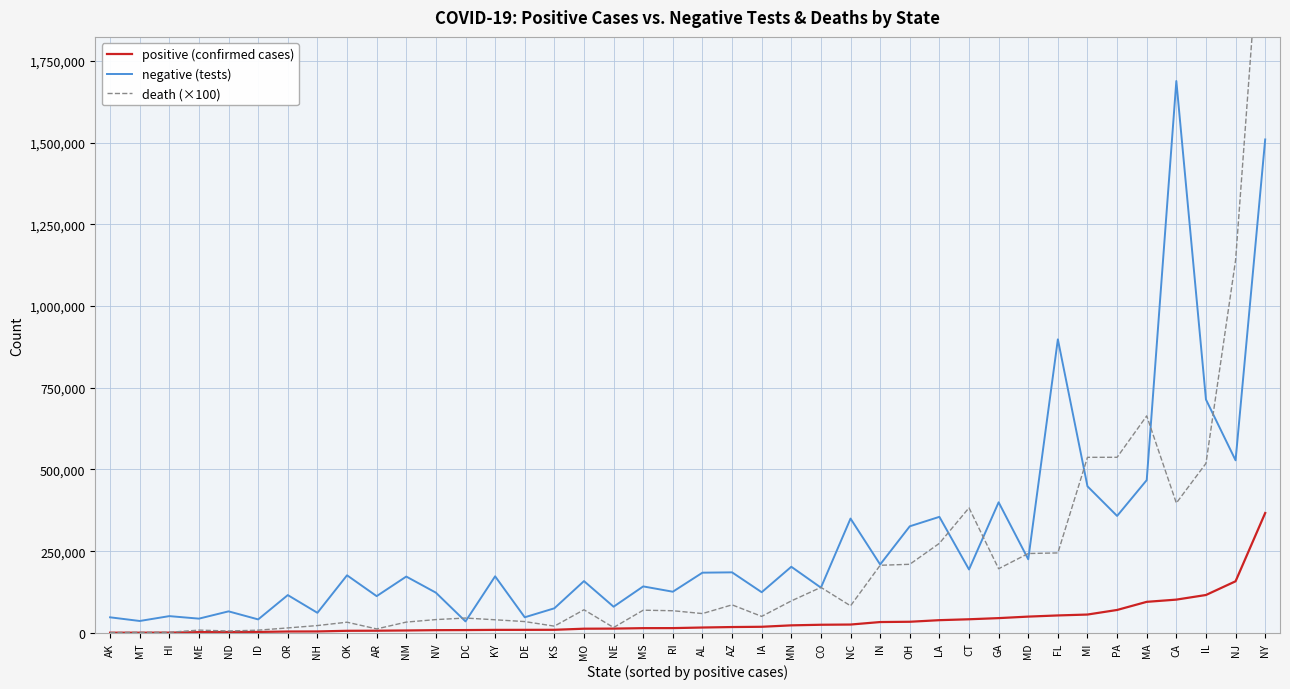

What is the difference between the second highest and second lowest values in the negative series?

1473748